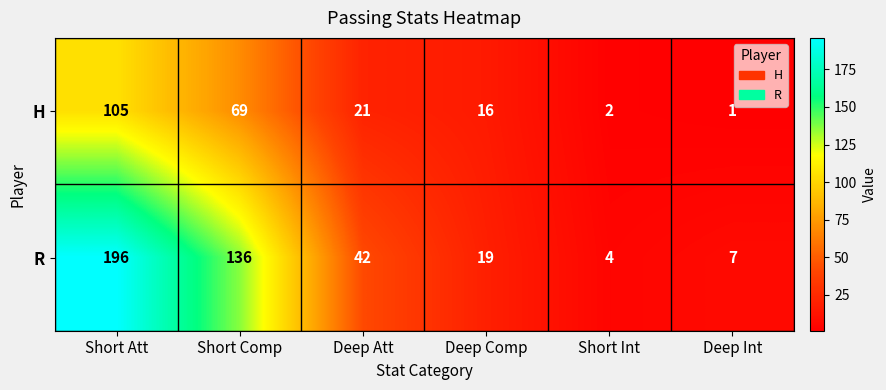

What is the maximum value shown in the chart?

196